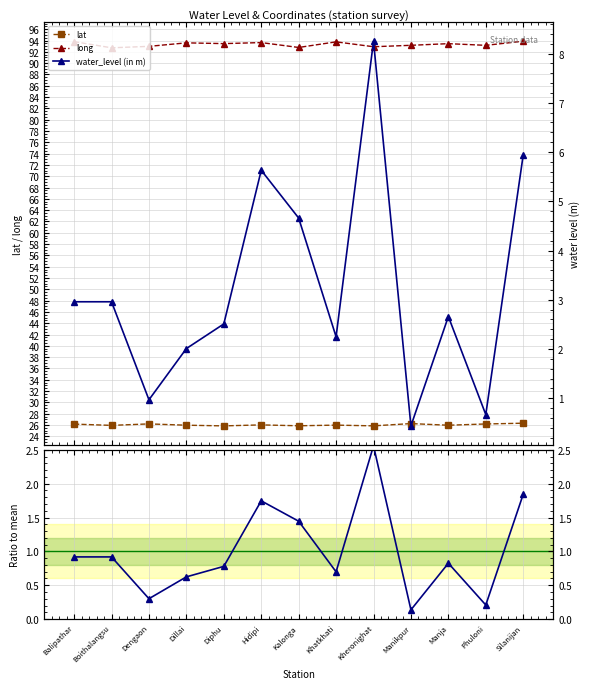

In long, how many points are higher than both neighbors (excluding endpoints)?

4